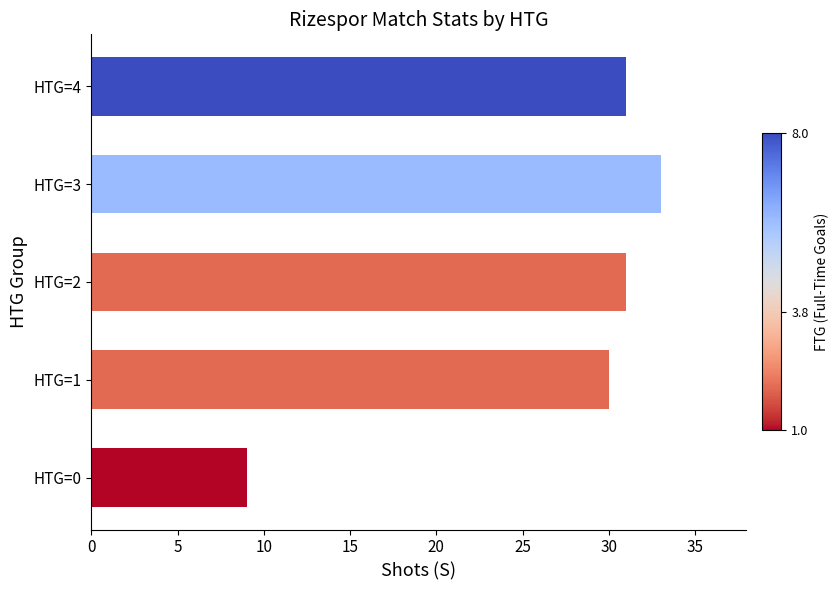

Is it true that the value at HTG=4 is 31?

True